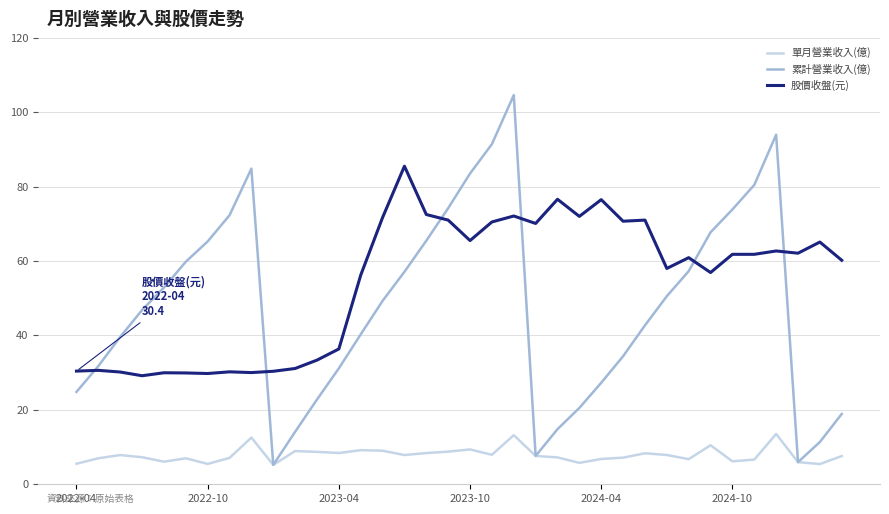

List the series in order of their peak value, lowest first.

單月營業收入(億), 股價收盤(元), 累計營業收入(億)